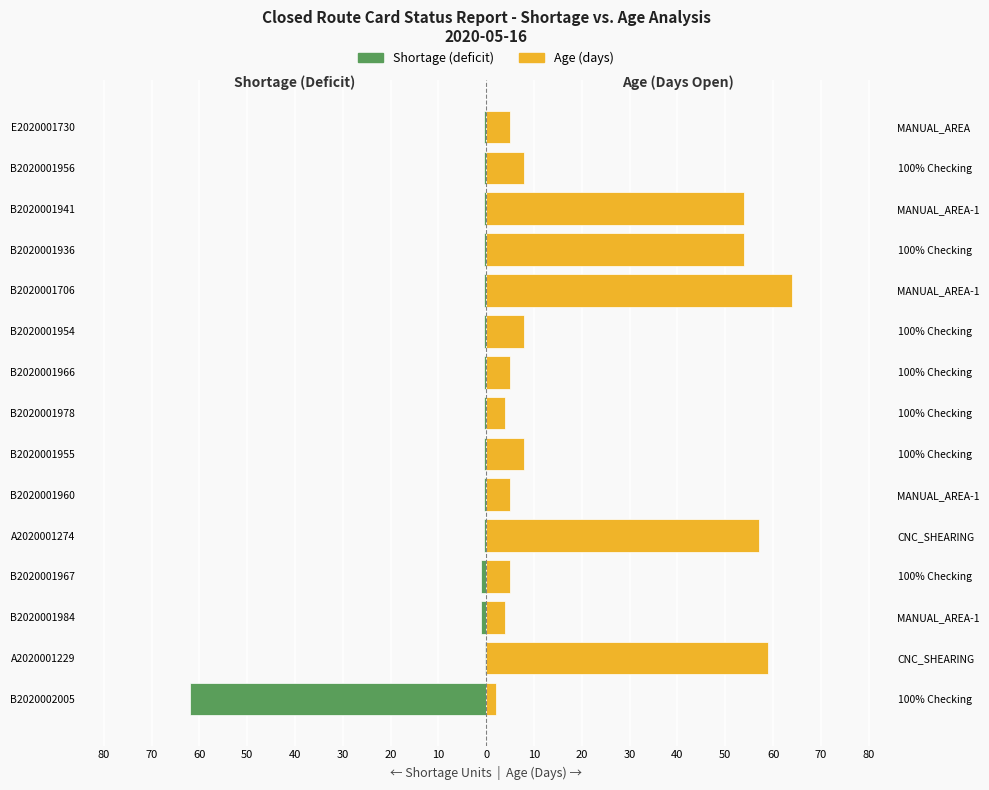

Is the value of Shortage (deficit) at B2020001955 greater than the value of Age (days) at B2020001955?

No